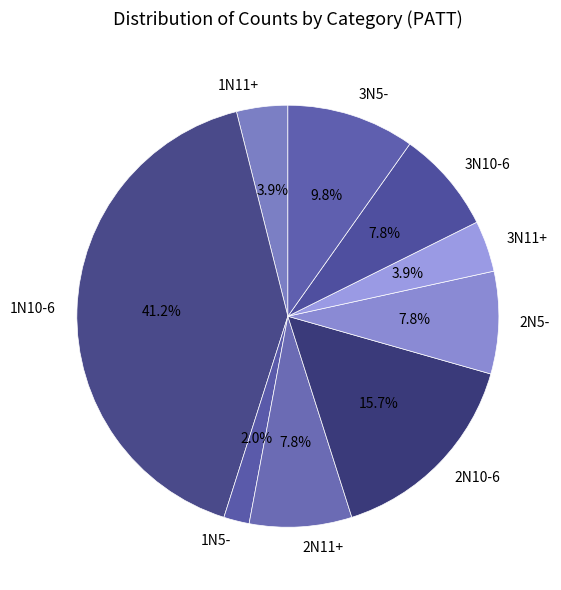

To the nearest percent, what is the average slice percentage?

11%